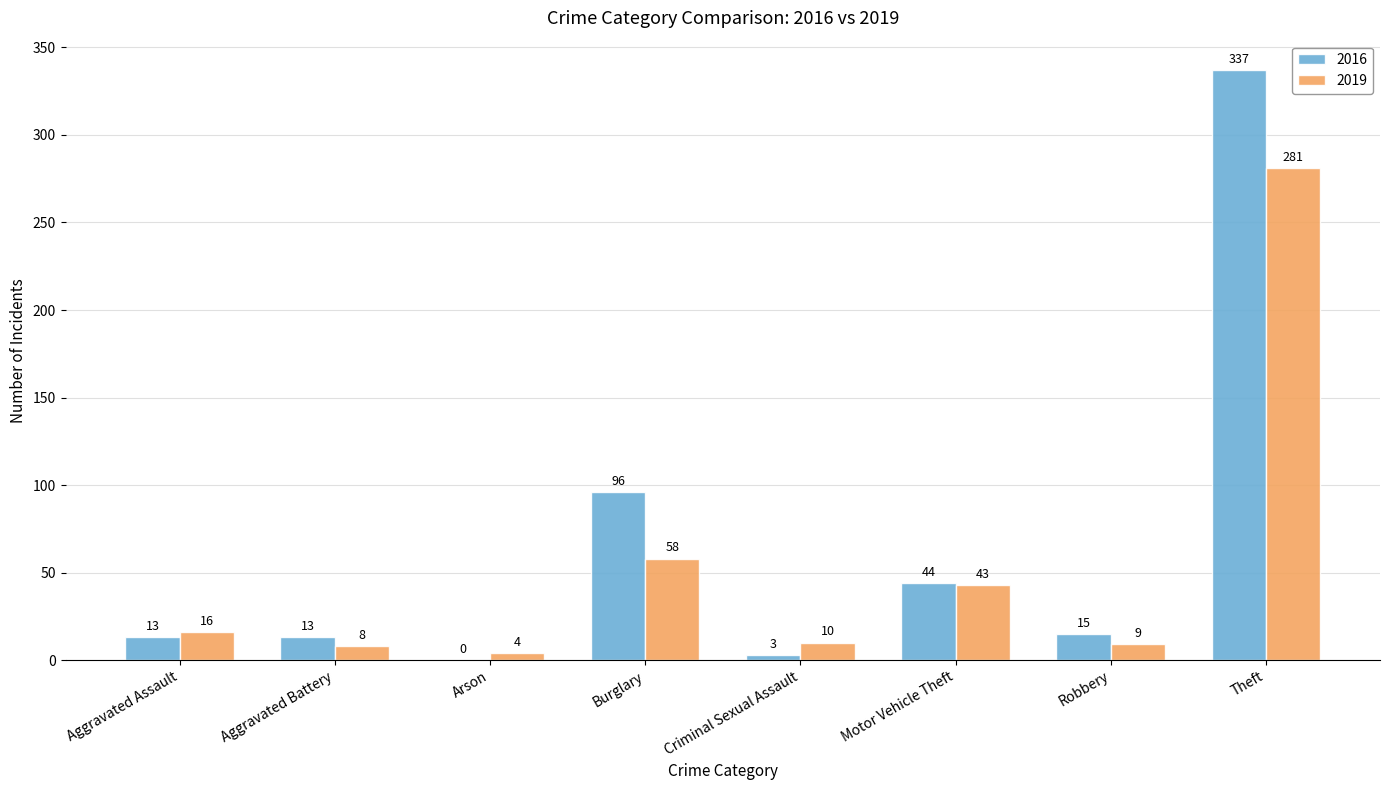

Reading right to left, list all the values displayed in this chart.

2016: Theft=337	Robbery=15	Motor Vehicle Theft=44	Criminal Sexual Assault=3	Burglary=96	Arson=0	Aggravated Battery=13	Aggravated Assault=13
2019: Theft=281	Robbery=9	Motor Vehicle Theft=43	Criminal Sexual Assault=10	Burglary=58	Arson=4	Aggravated Battery=8	Aggravated Assault=16